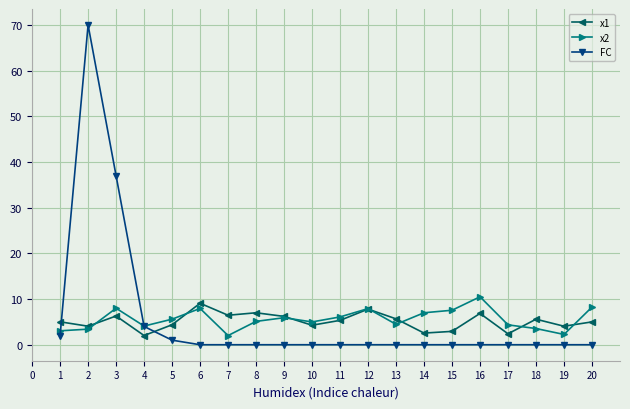

What is the spread (max minus min) of values at 3?

30.7